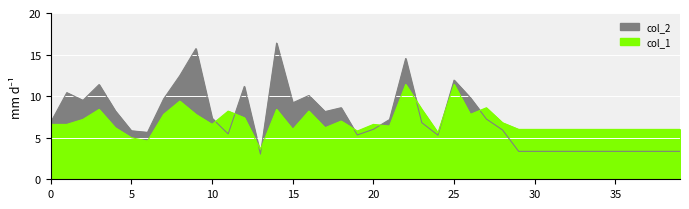

True or false: col_2 has a value of 6.0 at 20.

True